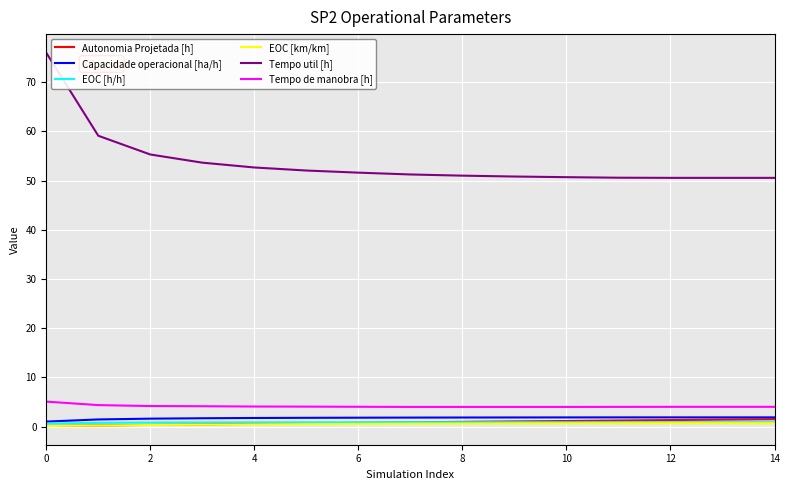

True or false: Tempo util [h] and Capacidade operacional [ha/h] intersect in this chart.

False